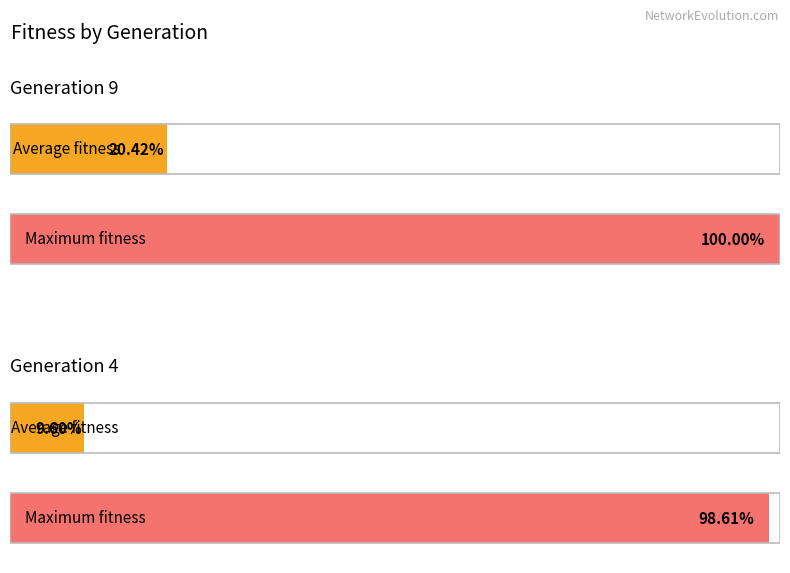

Which series has the largest total across all categories?

maximum_fitness